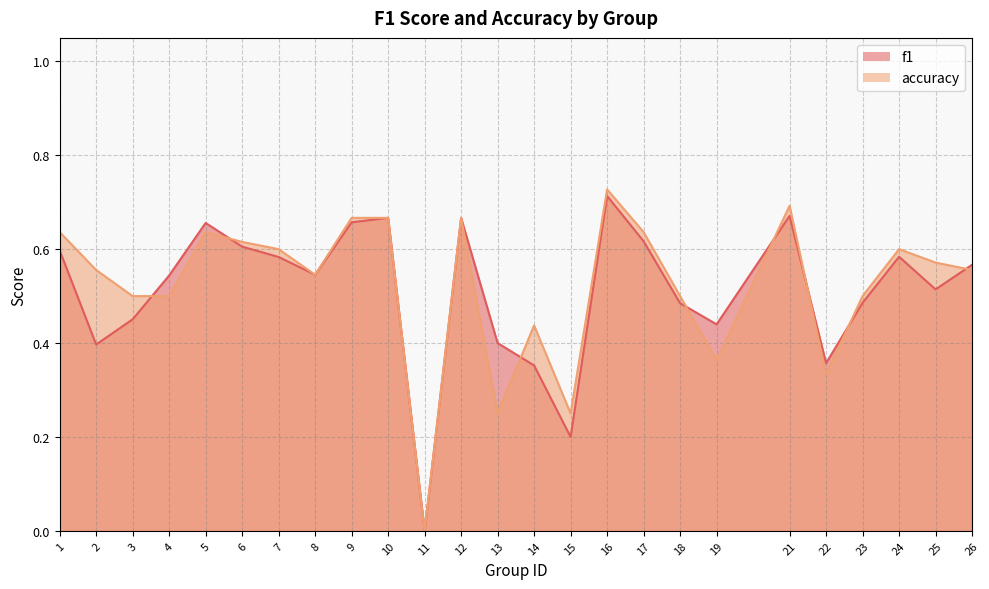

What is the average value of the accuracy series?

0.5